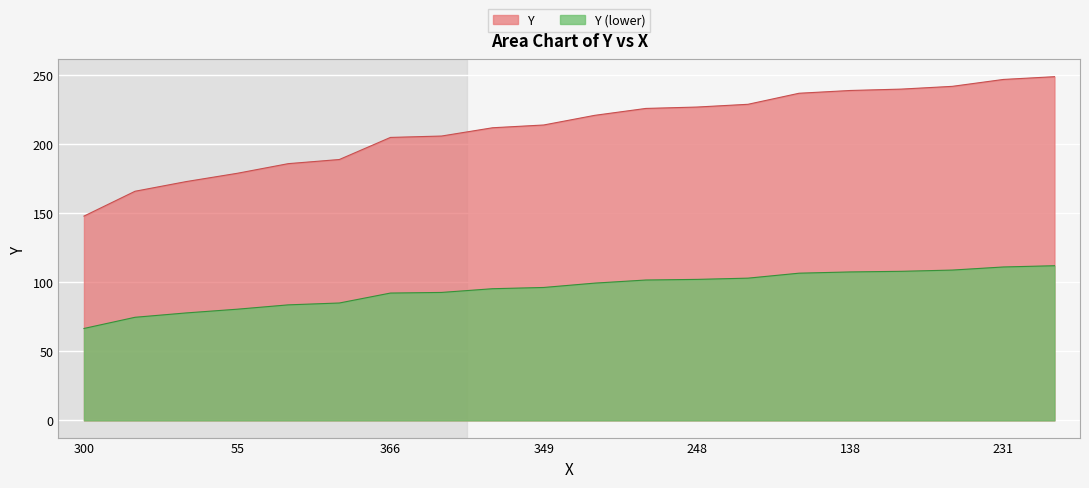

At which category does the chart reach its peak across all series?

29